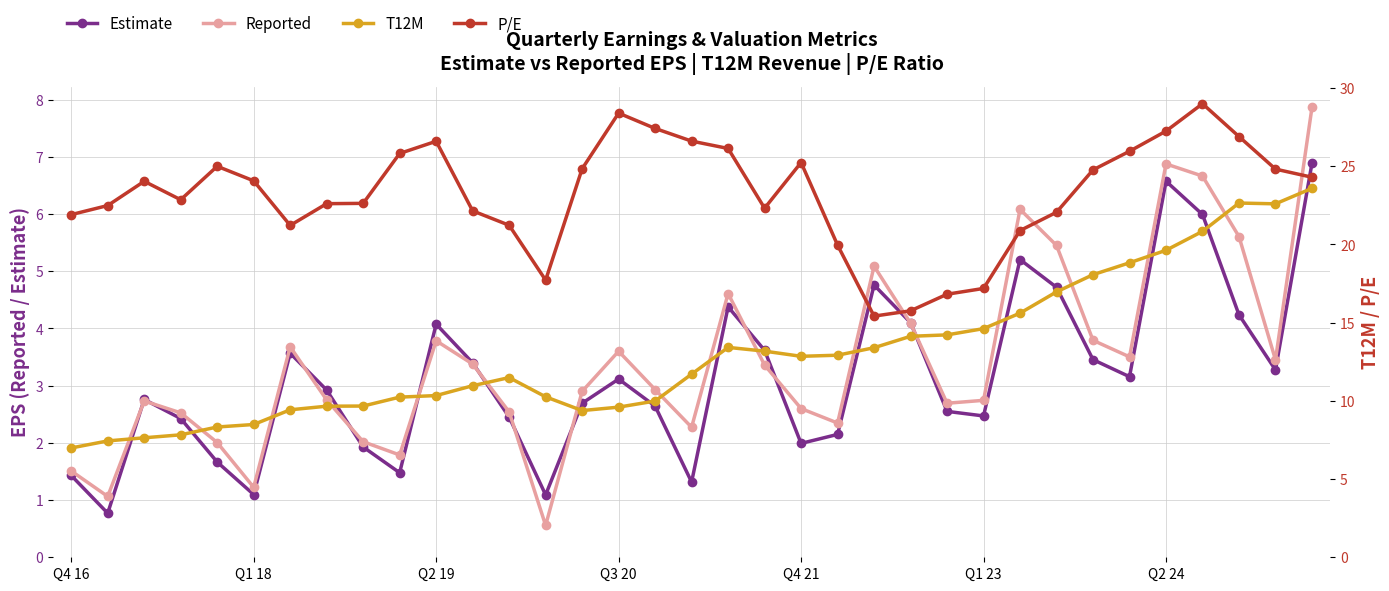

Is it true that Reported equals 2.7 at Q1 23?

True